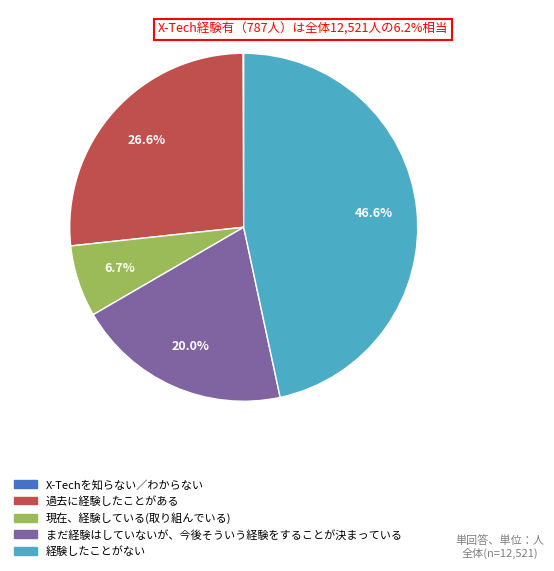

Which slice is the largest?

経験したことがない